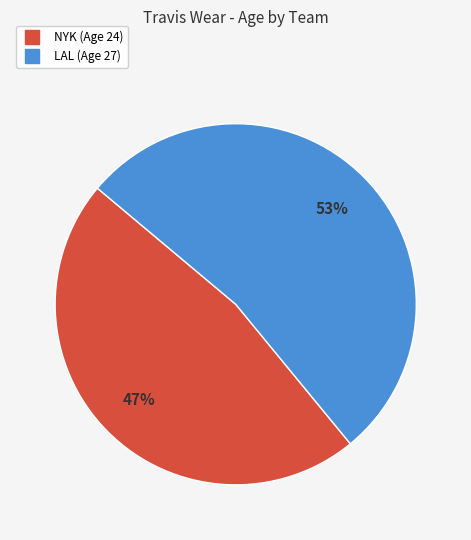

How many slices are in this pie chart?

2